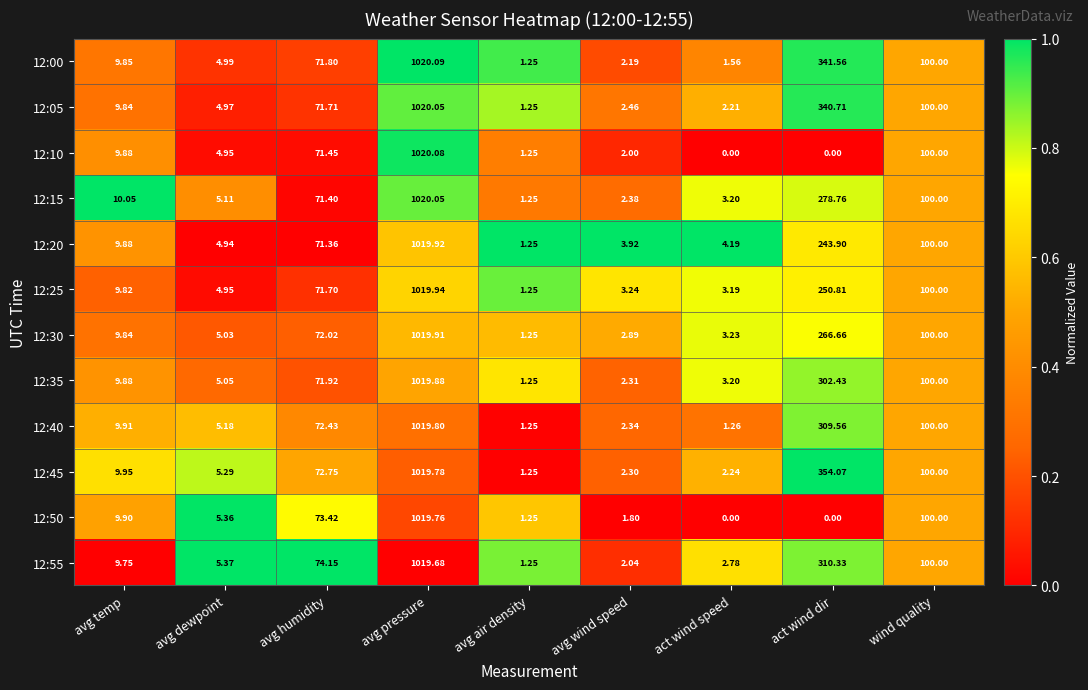

Which category has the highest value across all series?

avg pressure